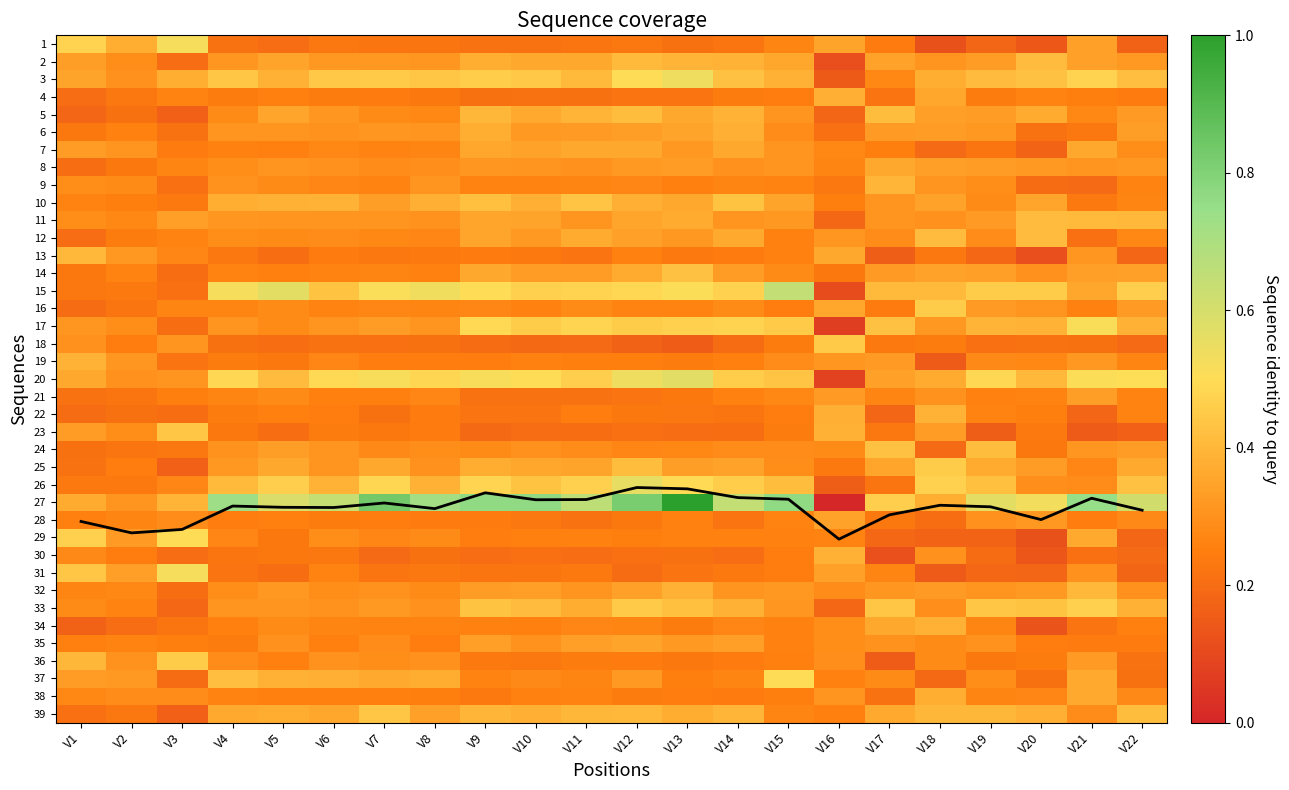

List the series in order of their peak value, highest first.

coverage line, 27, 15, 20, 26, 3, 1, 31, 17, 37, 29, 33, 16, 25, 36, 18, 23, 39, 10, 14, 24, 5, 2, 12, 11, 32, 13, 9, 22, 19, 30, 34, 6, 4, 38, 7, 8, 35, 28, 21